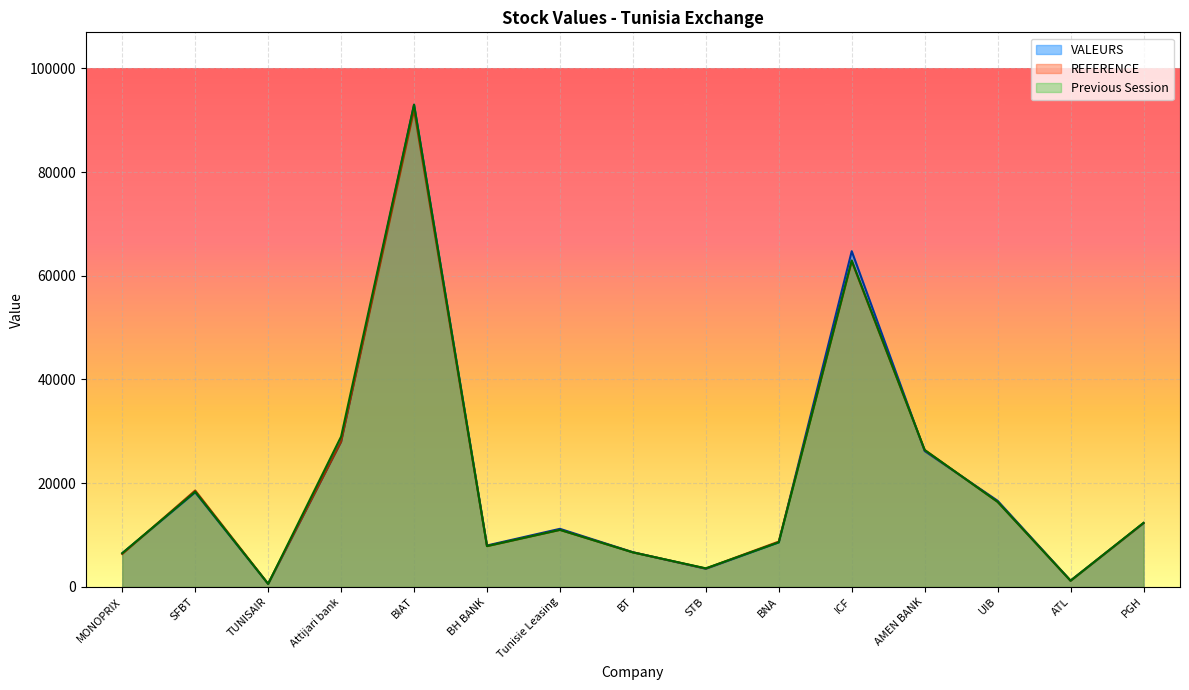

Is it true that VALEURS equals 9305 at BT?

False